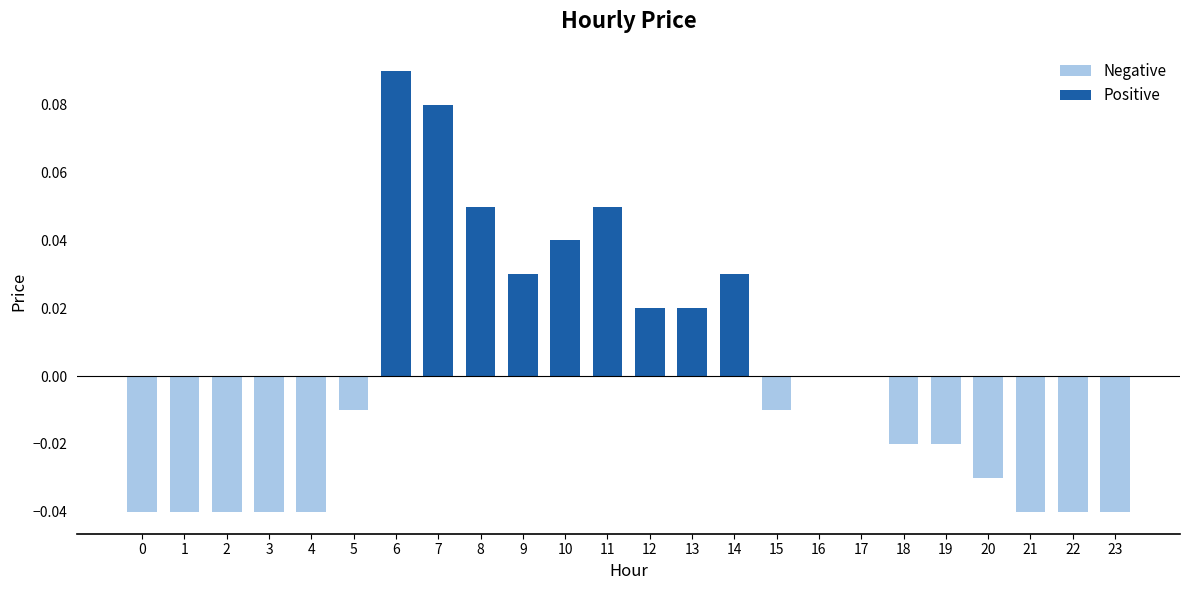

At which category does the chart reach its peak across all series?

6